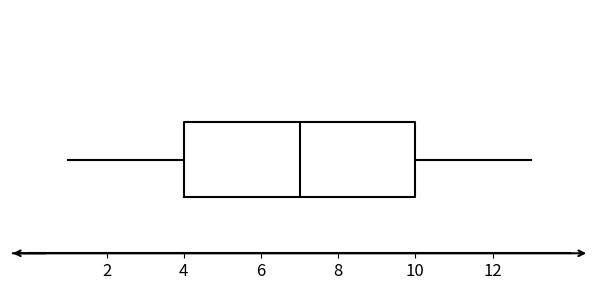

Transcribe this box plot: give where the median line is, the range the box spans, and where the two whiskers end, as read against the x-axis. The values are not printed on the chart, so give them approximately, as read against the axis.

median 7, box 4 to 10, whiskers 1 to 13